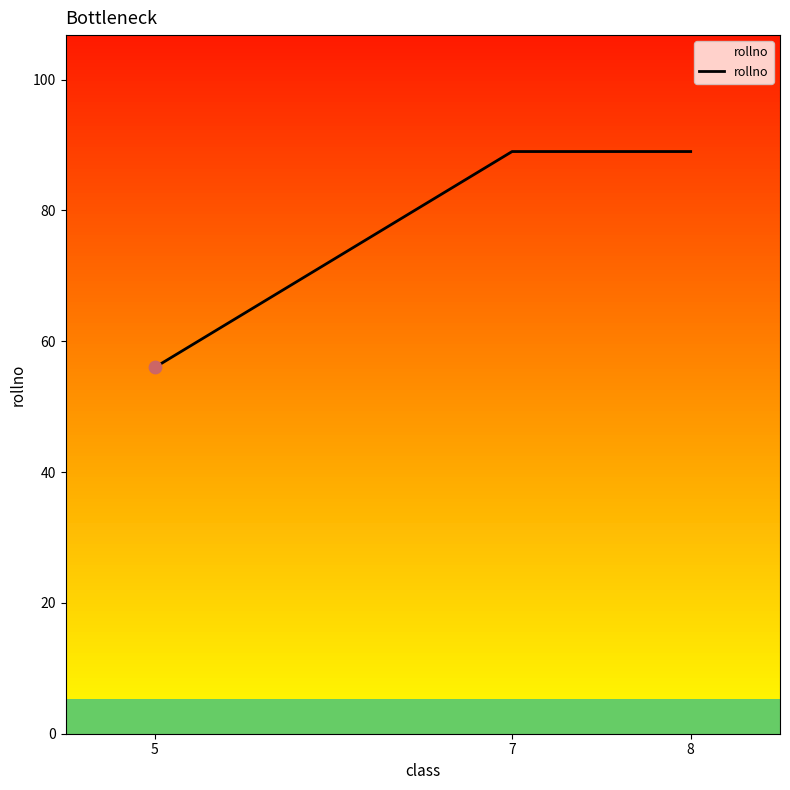

What is the change in value from 5 to 8?

+33